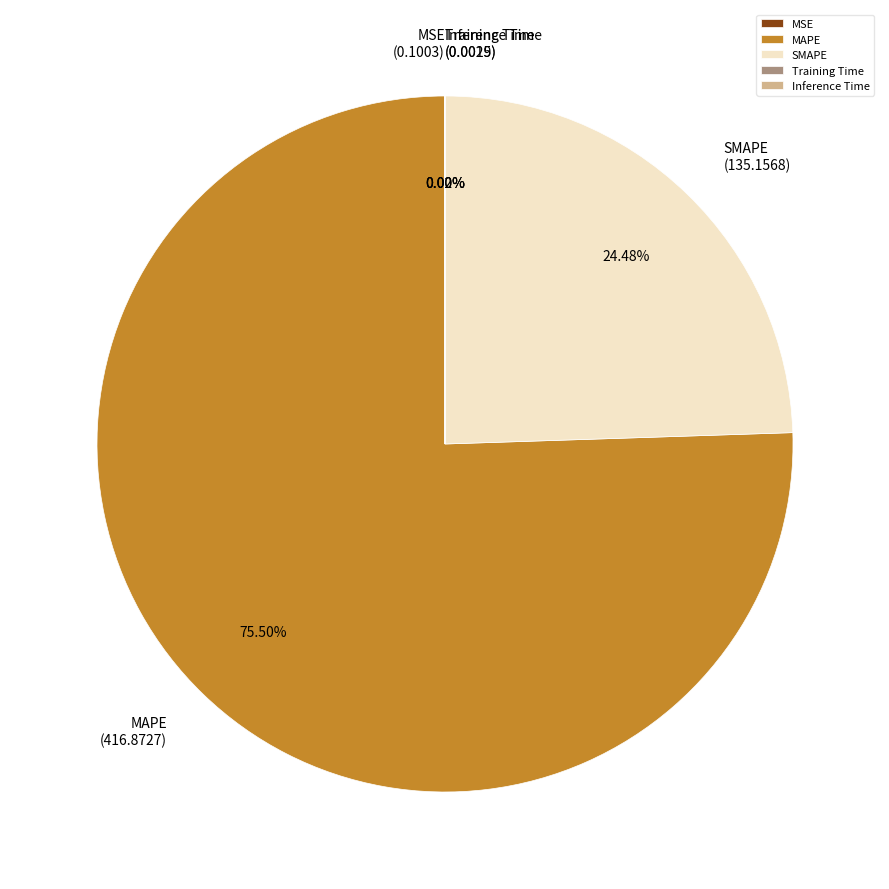

What is the majority slice?

MAPE